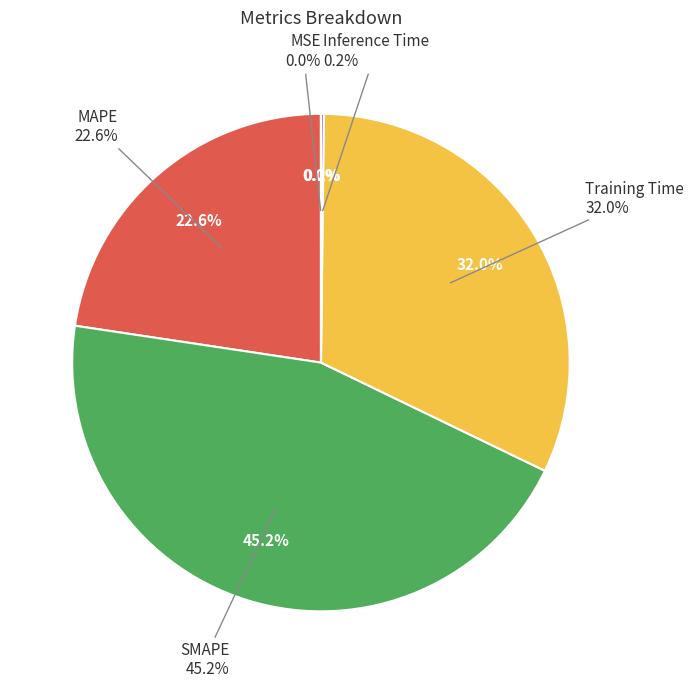

Is there a majority slice in this chart?

No